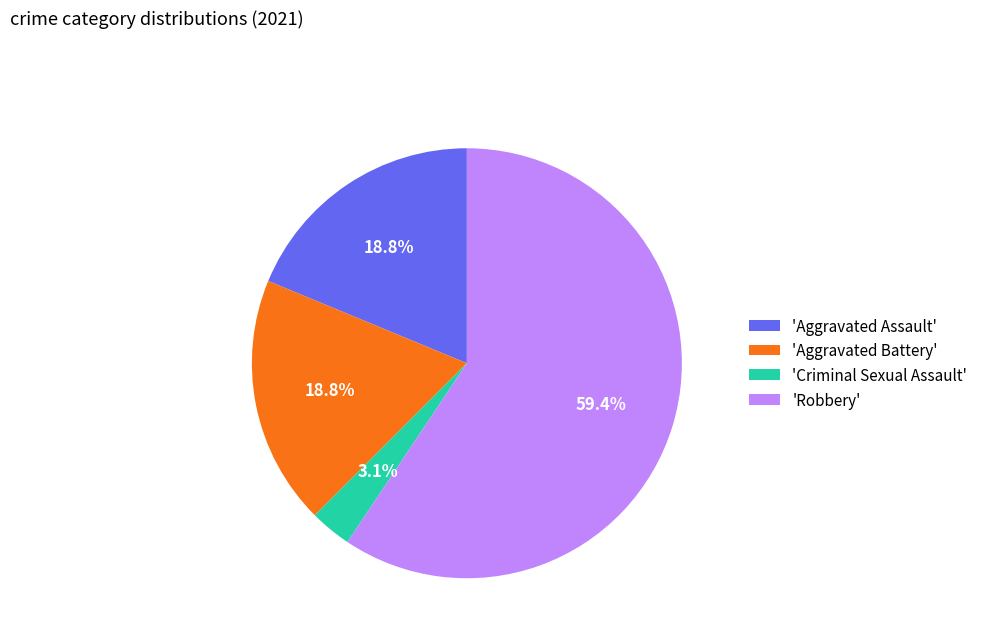

Is the sum of 'Criminal Sexual Assault' and 'Robbery' greater than half?

Yes